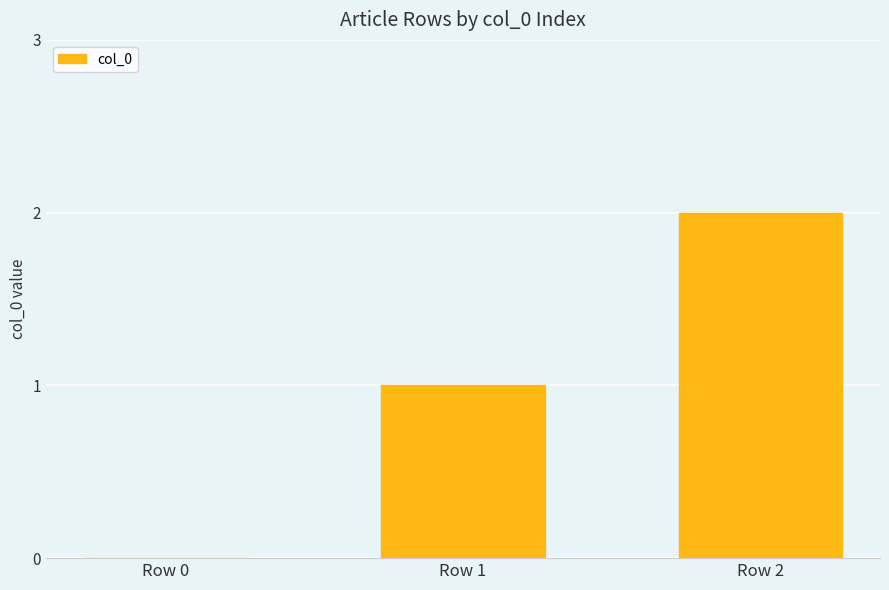

What is the average value?

1